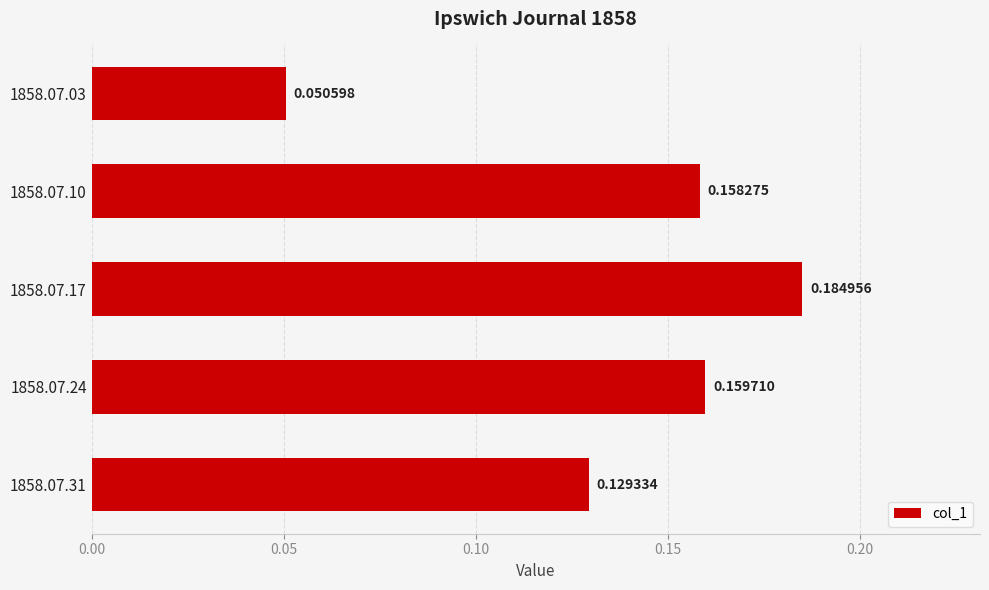

Count the number of categories in the chart.

5